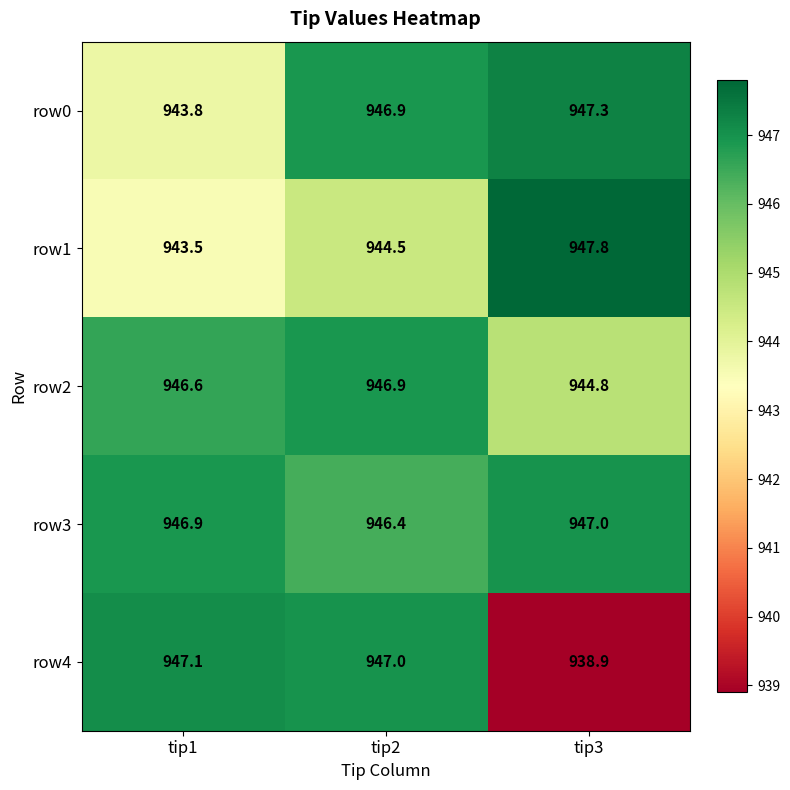

The row2 series shows 944.8 at tip3. True or false?

True